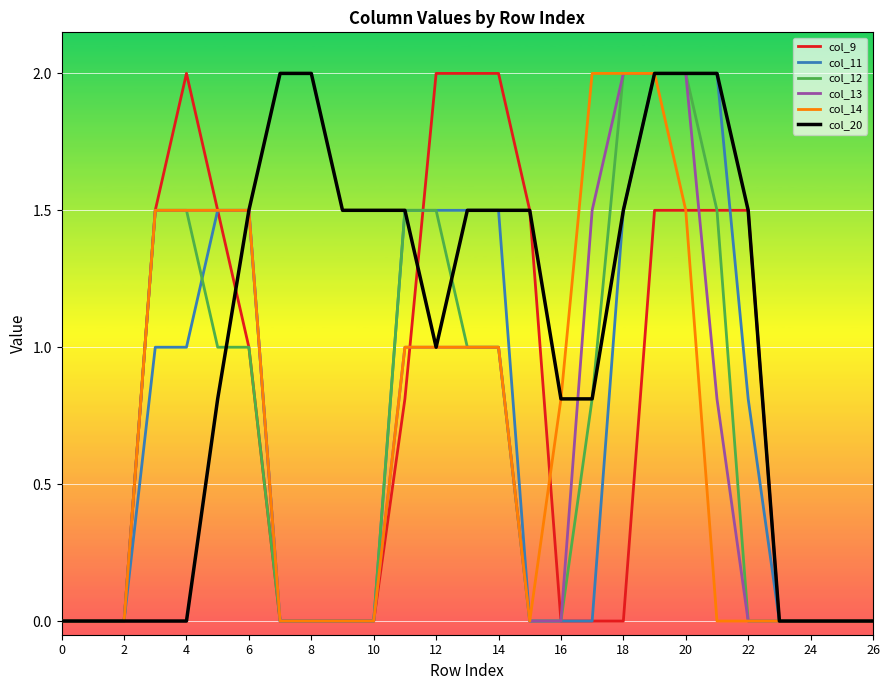

What is the difference between the maximum and minimum values in the col_14 series?

2.0